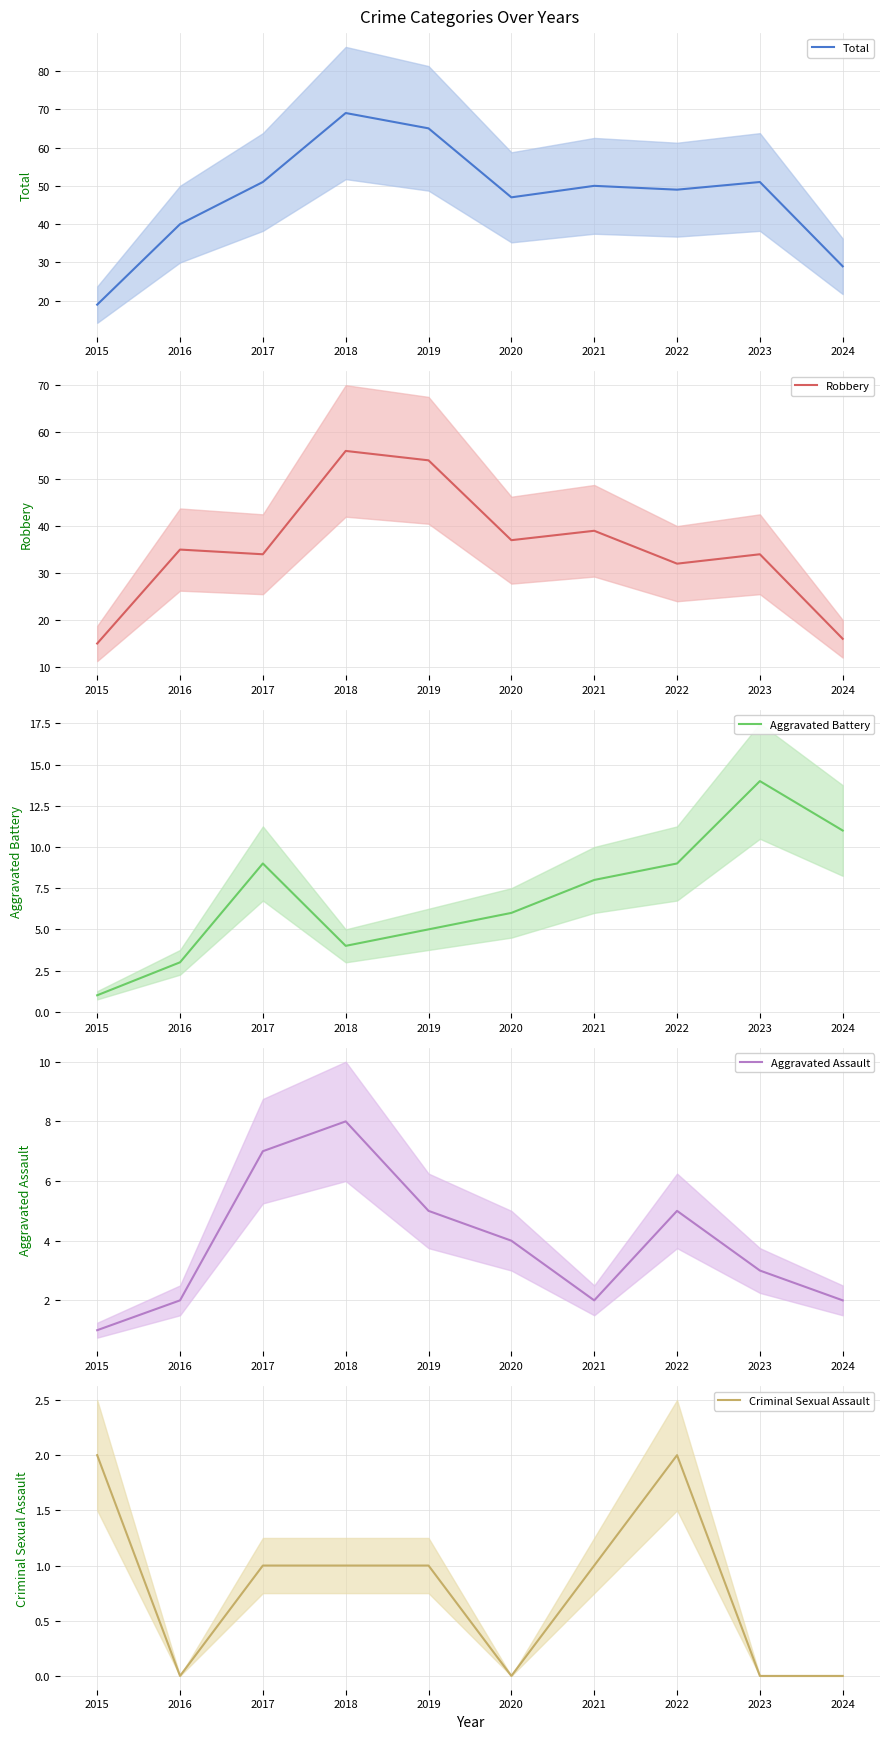

At which label does Total reach its peak?

2018